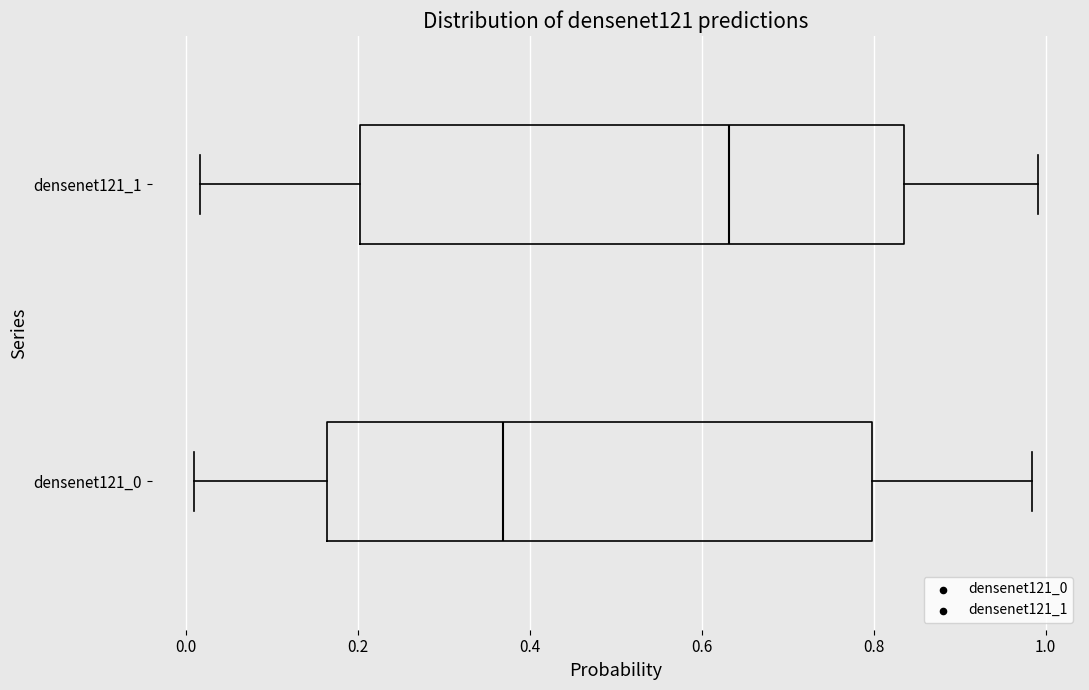

Reading bottom to top, read every box against the x-axis: the position of its median line, the range the box covers, and the ends of its whiskers. The values are not printed on the chart, so give them approximately, as read against the axis.

densenet121_0: median 0.36, box 0.16 to 0.80, whiskers 0.00 to 0.98
densenet121_1: median 0.64, box 0.20 to 0.84, whiskers 0.02 to 1.00